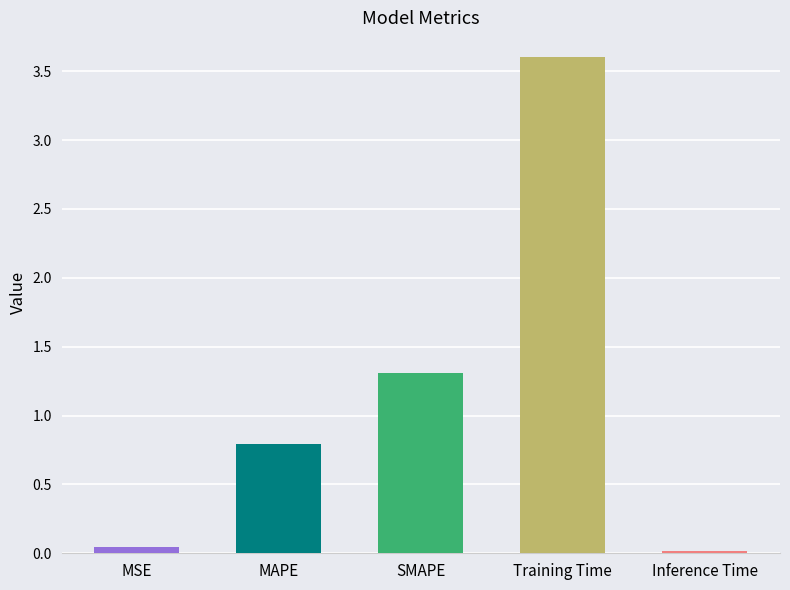

What is the difference between the second highest and second lowest values?

1.3